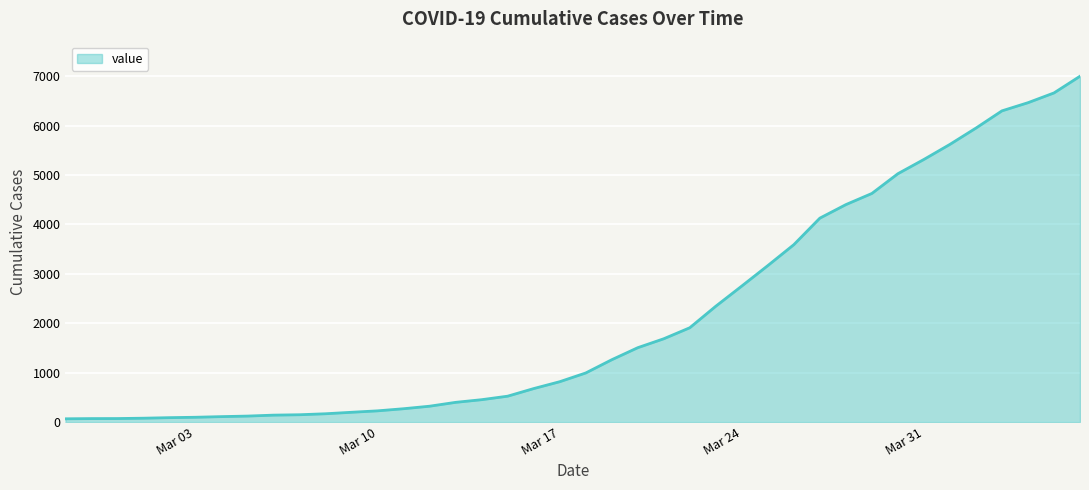

What is the difference between the maximum and minimum values?

6938